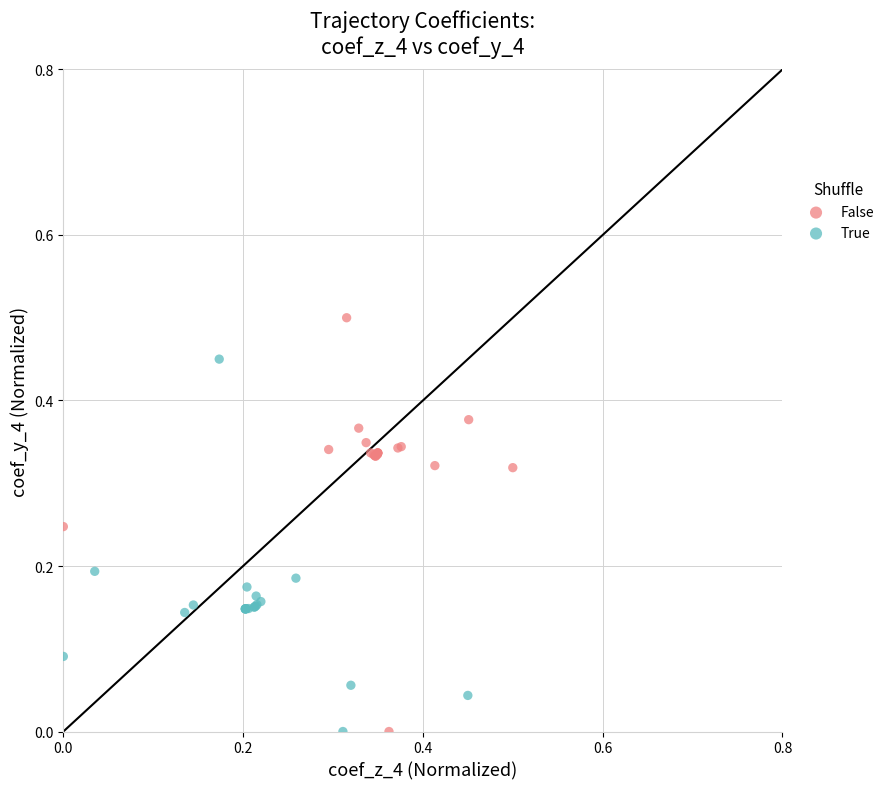

Which series has the largest Y range (max minus min)?

False